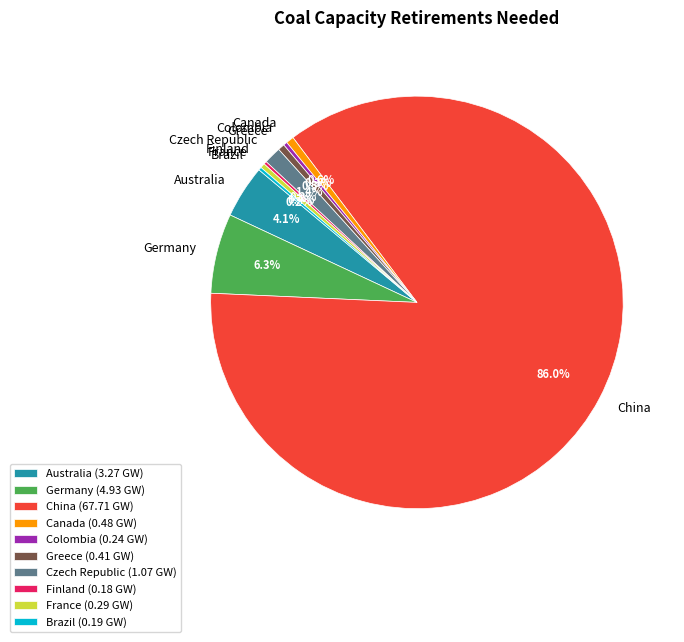

What portion of the pie excludes Germany?

93.7%